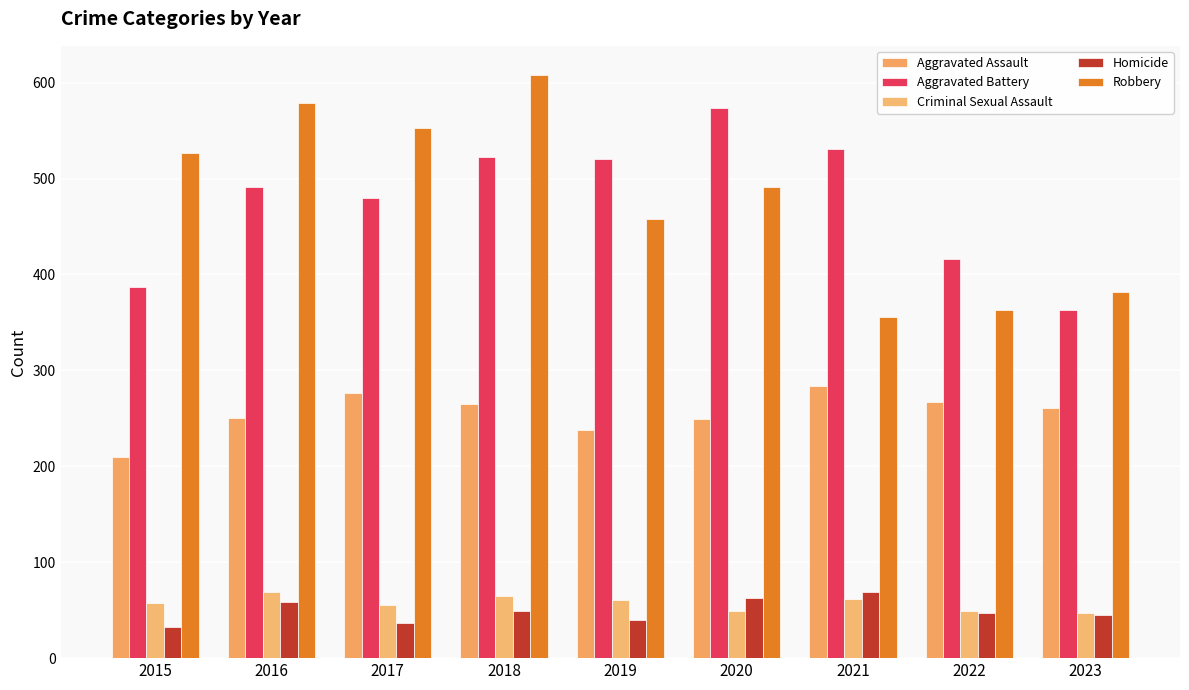

Rank the categories by Criminal Sexual Assault value from lowest to highest.

2023, 2020, 2022, 2017, 2015, 2019, 2021, 2018, 2016